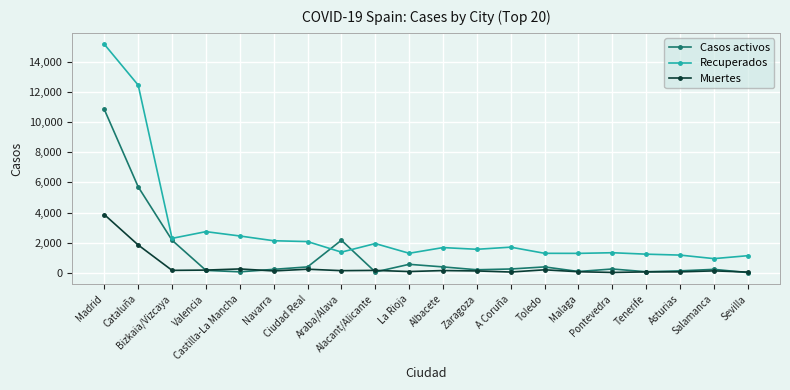

At how many categories does at least one series exceed 7453?

2